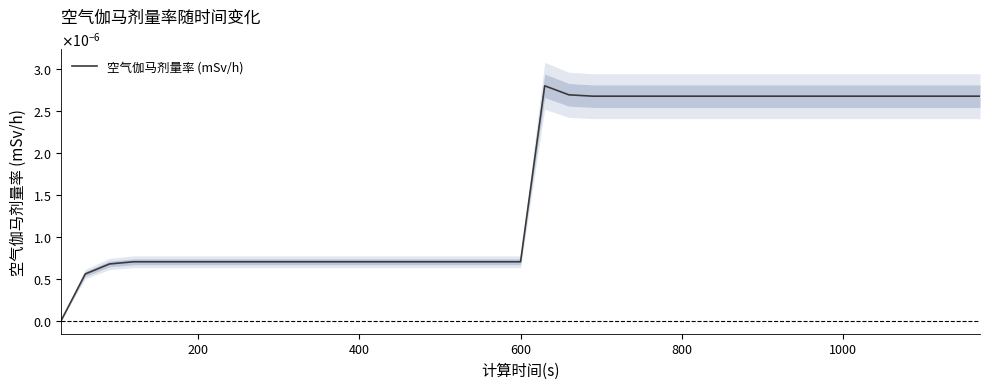

The value at 36 is 0.0. True or false?

False